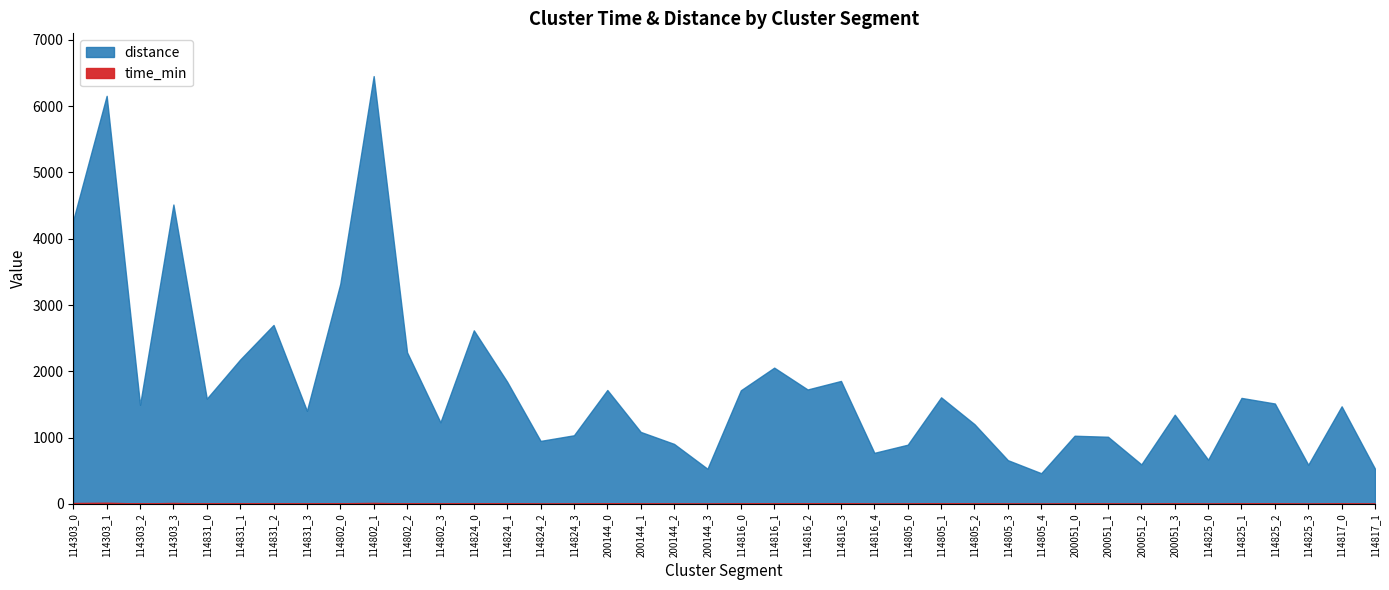

List the labels in order of distance value, largest first.

114802_1, 114303_1, 114303_3, 114303_0, 114802_0, 114831_2, 114824_0, 114802_2, 114831_1, 114816_1, 114816_3, 114824_1, 114816_2, 200144_0, 114816_0, 114805_1, 114825_1, 114831_0, 114825_2, 114303_2, 114817_0, 114831_3, 200051_3, 114802_3, 114805_2, 200144_1, 114824_3, 200051_0, 200051_1, 114824_2, 200144_2, 114805_0, 114816_4, 114825_0, 114805_3, 200051_2, 114825_3, 200144_3, 114817_1, 114805_4